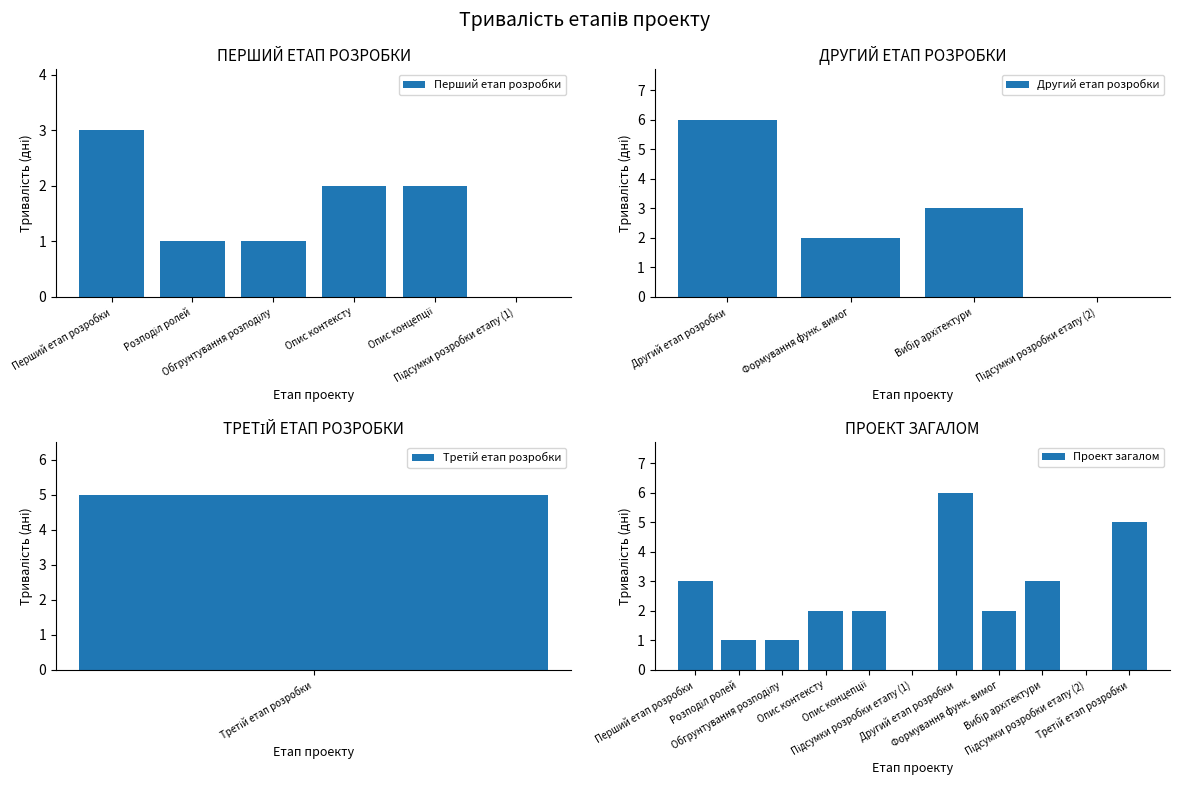

How many values are below 2?

4